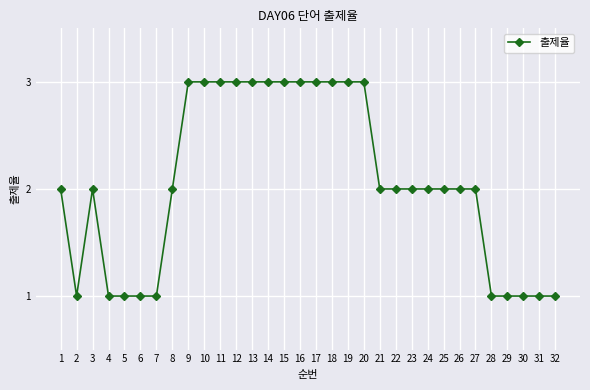

The value at 8 is 4. True or false?

False